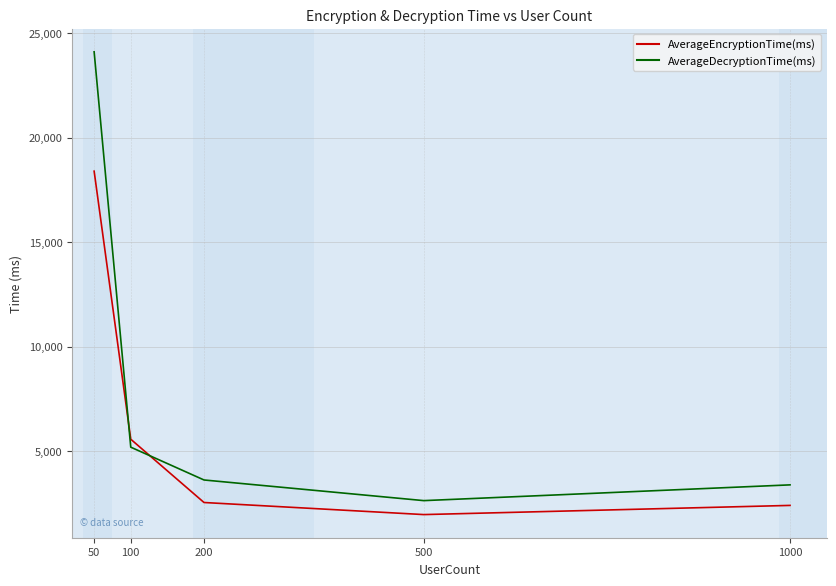

Rank the series by their average value, from highest to lowest.

AverageDecryptionTime(ms), AverageEncryptionTime(ms)